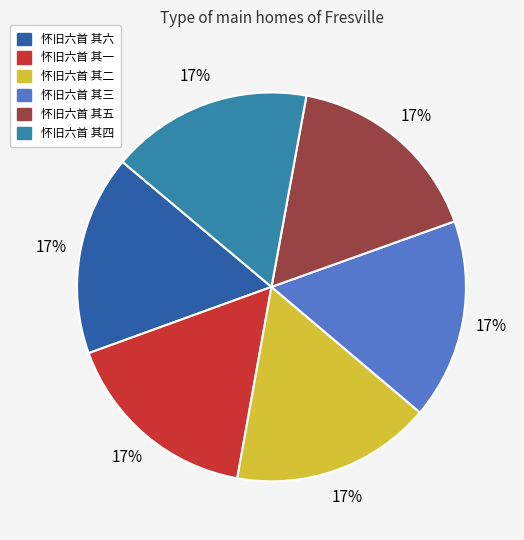

Is the sum of 怀旧六首 其三 and 怀旧六首 其一 greater than half?

No